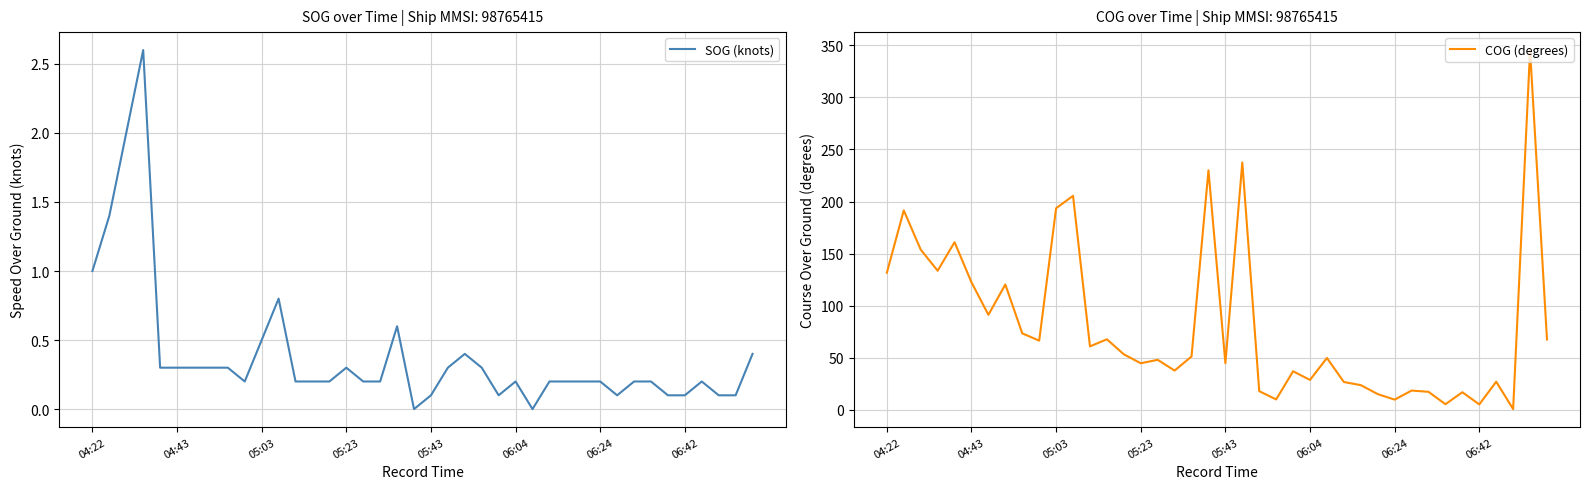

True or false: SOG (knots) and COG (degrees) cross at least once.

False